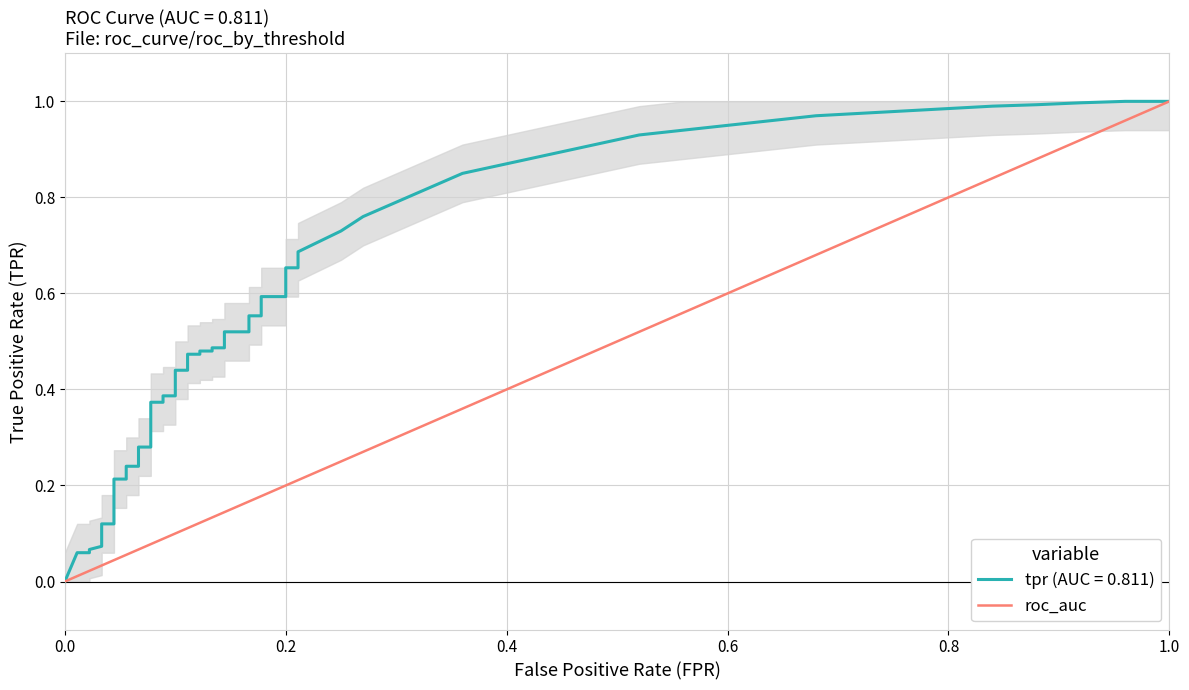

Which has a higher value, 1.0 or 0.0?

1.0